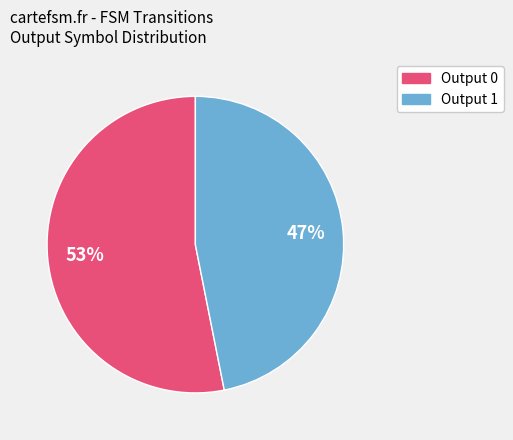

Is there a majority slice in this chart?

Yes